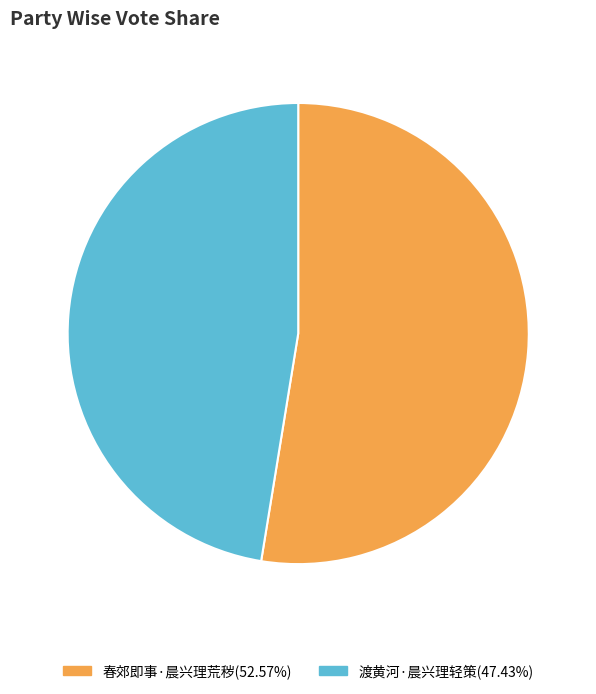

Is the sum of 渡黄河·晨兴理轻策 and 春郊即事·晨兴理荒秽 greater than half?

Yes